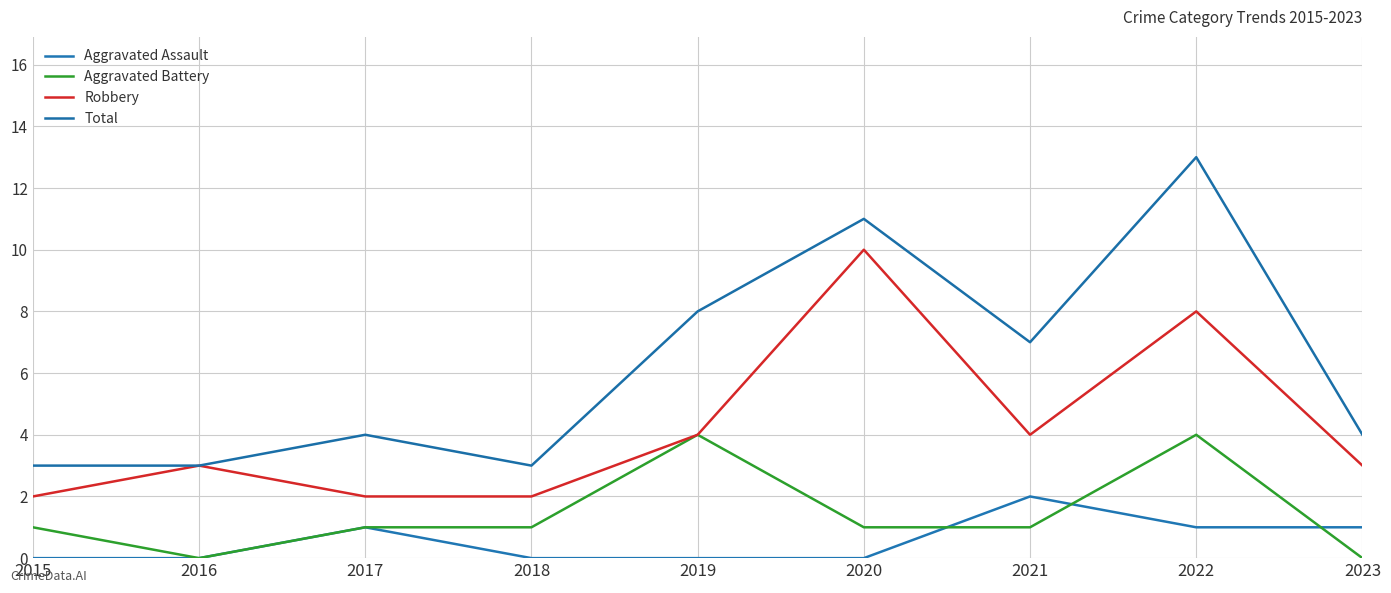

At how many categories does at least one series exceed 6?

4